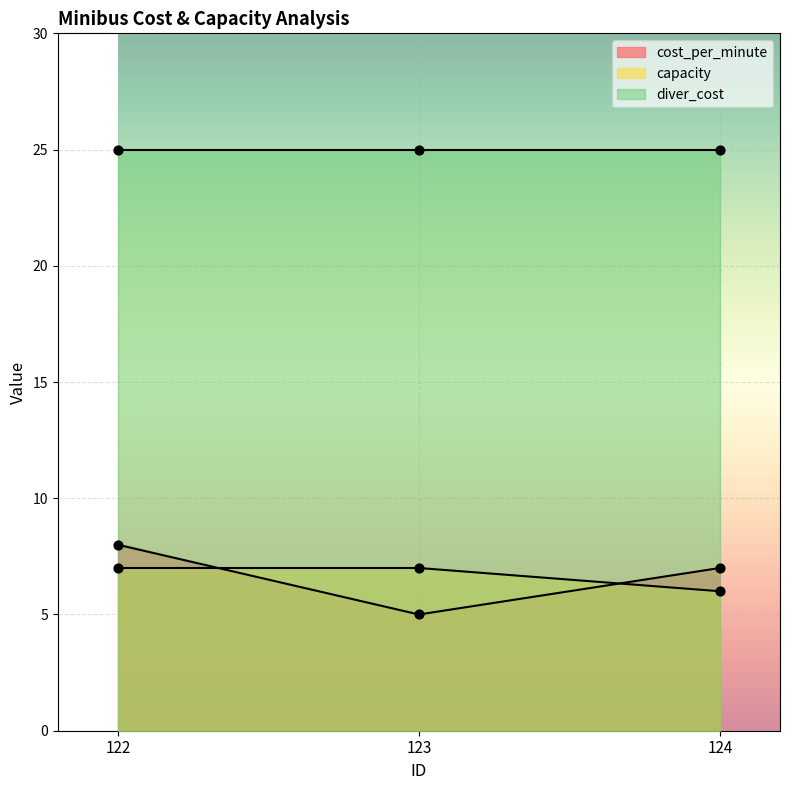

At which category is the sum across all series the highest?

122